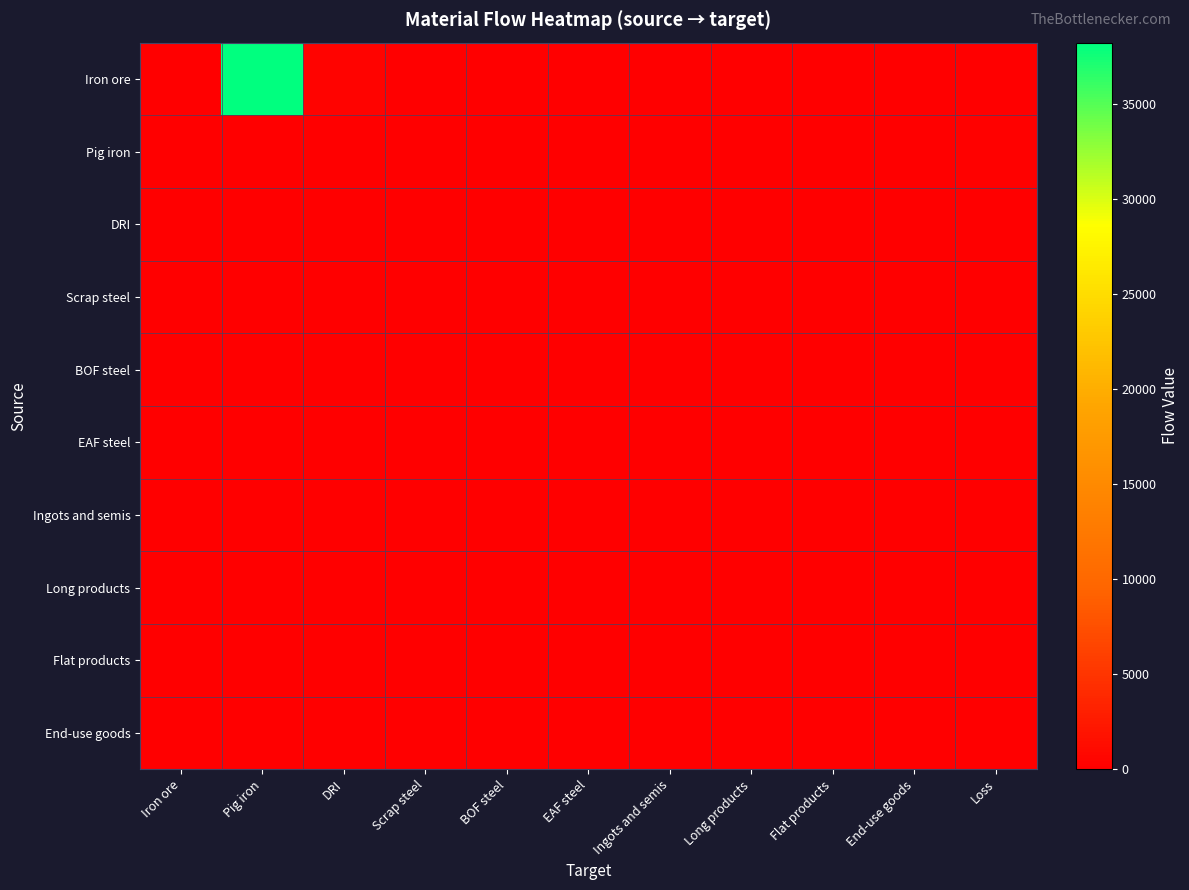

Reading left to right, transcribe all the data shown in this chart.

Iron ore: Iron ore=0.0	Pig iron=38253.6	DRI=435.1	Scrap steel=0.0	BOF steel=0.0	EAF steel=0.0	Ingots and semis=0.0	Long products=0.0	Flat products=0.0	End-use goods=0.0	Loss=0.0
Pig iron: Iron ore=0.0	Pig iron=0.0	DRI=0.0	Scrap steel=0.0	BOF steel=0.0	EAF steel=0.0	Ingots and semis=0.0	Long products=0.0	Flat products=0.0	End-use goods=0.0	Loss=241.0
DRI: Iron ore=0.0	Pig iron=0.0	DRI=0.0	Scrap steel=0.0	BOF steel=0.0	EAF steel=0.0	Ingots and semis=0.0	Long products=0.0	Flat products=0.0	End-use goods=0.0	Loss=2.7
Scrap steel: Iron ore=0.0	Pig iron=0.0	DRI=0.0	Scrap steel=0.0	BOF steel=0.0	EAF steel=0.0	Ingots and semis=0.0	Long products=0.0	Flat products=0.0	End-use goods=0.0	Loss=0.0
BOF steel: Iron ore=0.0	Pig iron=0.0	DRI=0.0	Scrap steel=0.0	BOF steel=0.0	EAF steel=0.0	Ingots and semis=0.0	Long products=0.0	Flat products=0.0	End-use goods=0.0	Loss=0.0
EAF steel: Iron ore=0.0	Pig iron=0.0	DRI=0.0	Scrap steel=0.0	BOF steel=0.0	EAF steel=0.0	Ingots and semis=0.0	Long products=0.0	Flat products=0.0	End-use goods=0.0	Loss=0.0
Ingots and semis: Iron ore=0.0	Pig iron=0.0	DRI=0.0	Scrap steel=0.0	BOF steel=0.0	EAF steel=0.0	Ingots and semis=0.0	Long products=0.0	Flat products=0.0	End-use goods=0.0	Loss=0.0
Long products: Iron ore=0.0	Pig iron=0.0	DRI=0.0	Scrap steel=0.0	BOF steel=0.0	EAF steel=0.0	Ingots and semis=0.0	Long products=0.0	Flat products=0.0	End-use goods=0.0	Loss=0.0
Flat products: Iron ore=0.0	Pig iron=0.0	DRI=0.0	Scrap steel=0.0	BOF steel=0.0	EAF steel=0.0	Ingots and semis=0.0	Long products=0.0	Flat products=0.0	End-use goods=0.0	Loss=0.0
End-use goods: Iron ore=0.0	Pig iron=0.0	DRI=0.0	Scrap steel=0.0	BOF steel=0.0	EAF steel=0.0	Ingots and semis=0.0	Long products=0.0	Flat products=0.0	End-use goods=0.0	Loss=0.0